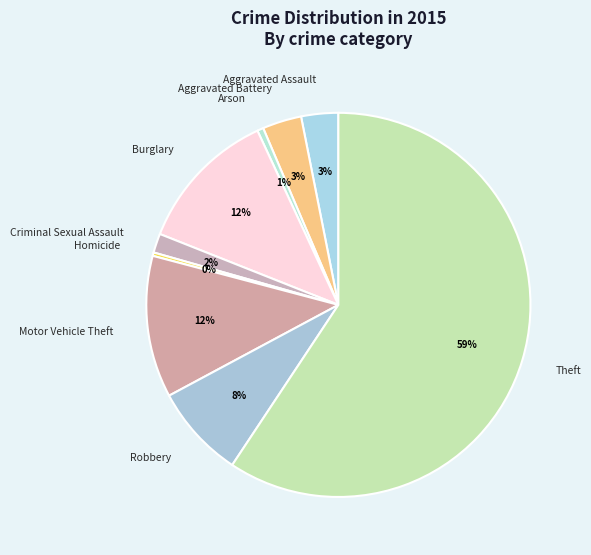

Which has a higher value, Criminal Sexual Assault or Robbery?

Robbery